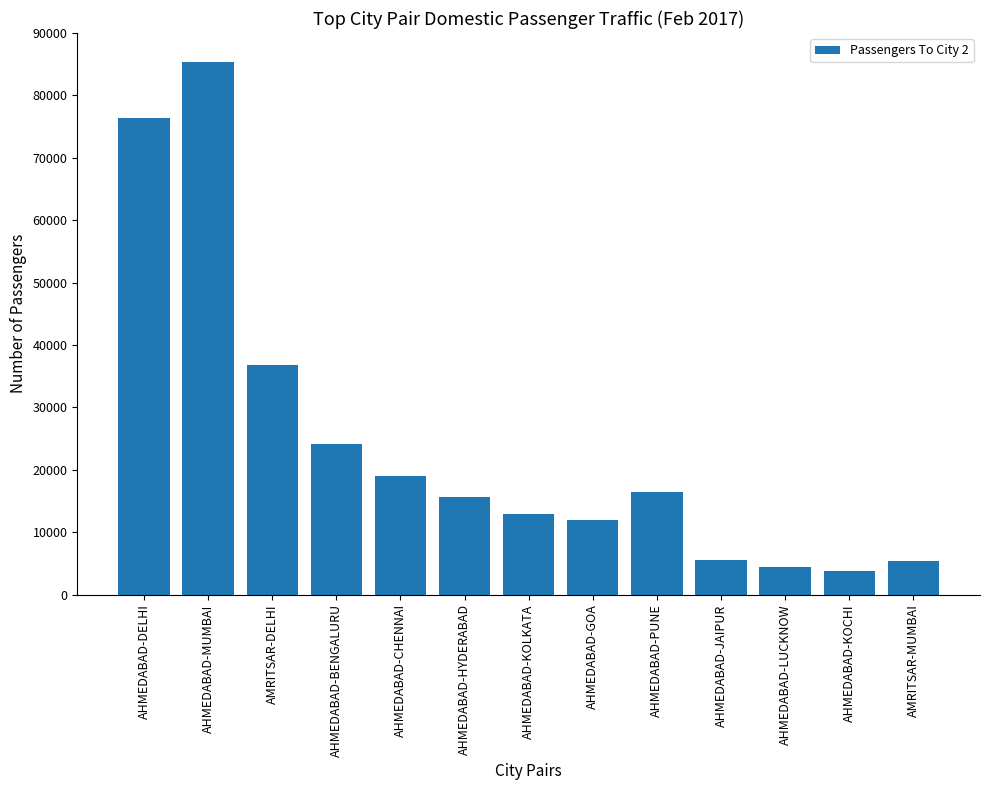

Which category has the lowest value across all series?

AHMEDABAD-KOCHI